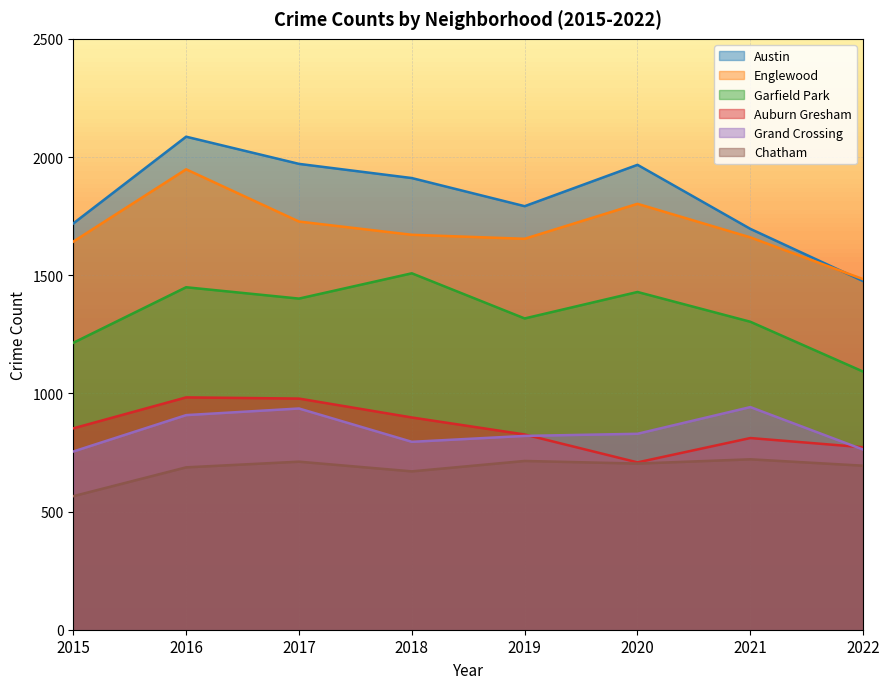

How many lines are shown in the chart?

6